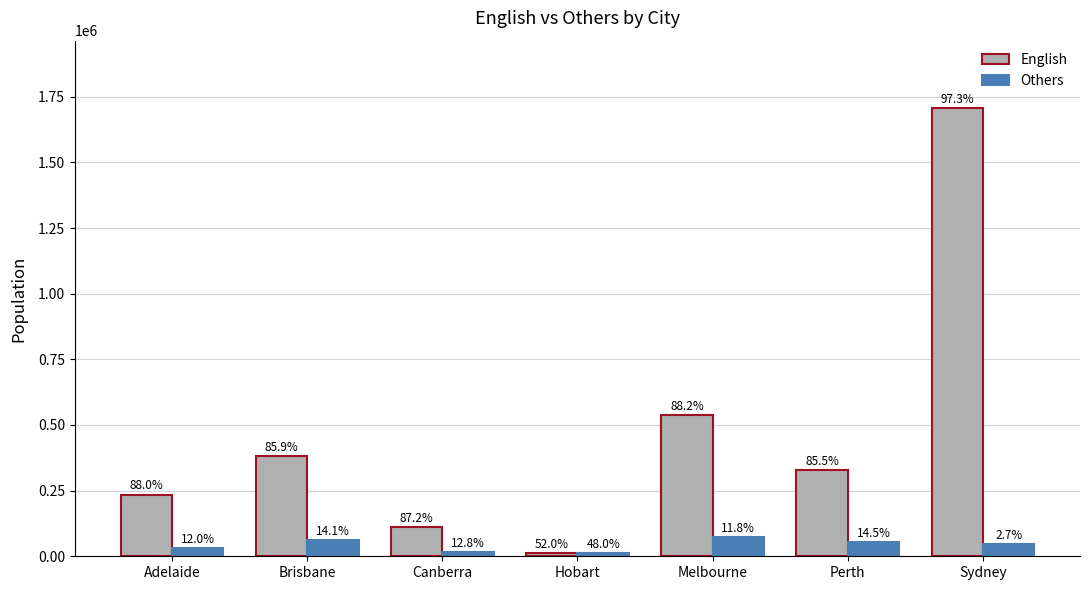

What is the approximate value of Others at Hobart?

10673